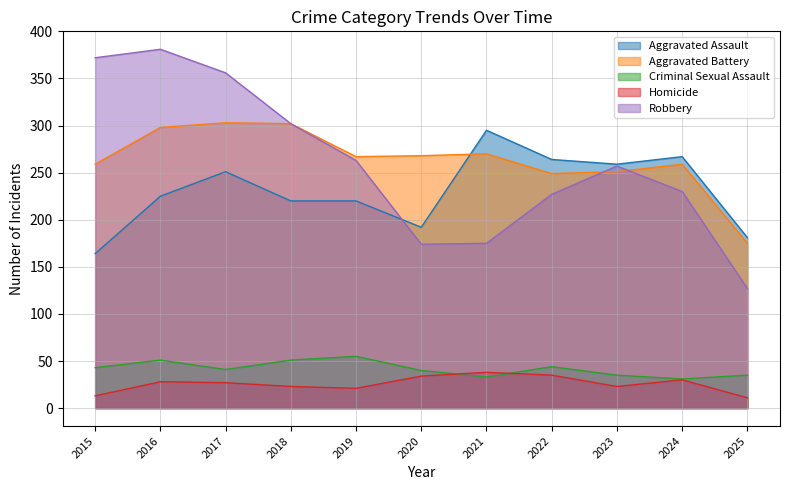

Rank the categories by Criminal Sexual Assault value from highest to lowest.

2019, 2016, 2018, 2022, 2015, 2017, 2020, 2023, 2025, 2021, 2024